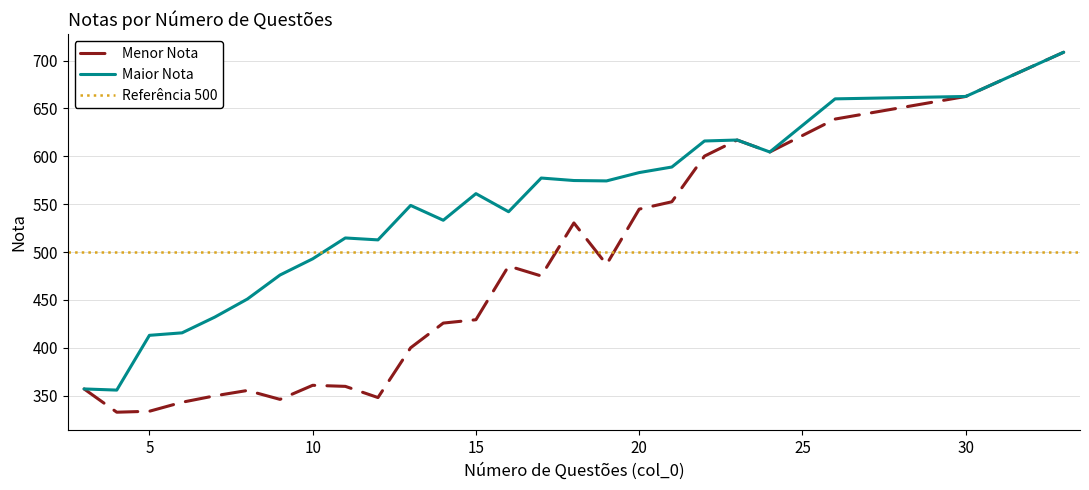

The value of Menor Nota at 8 is 355.4. True or false?

True